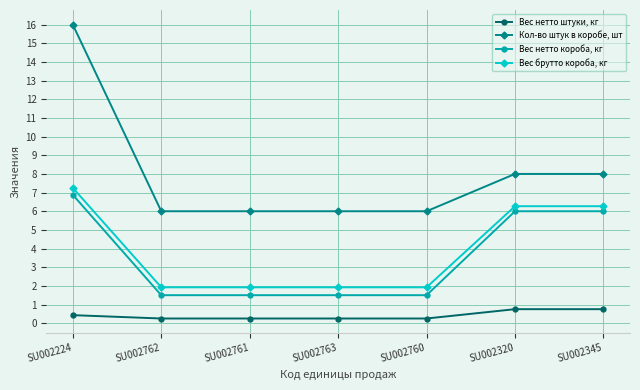

Does the chart display data point markers on the line(s)?

Yes